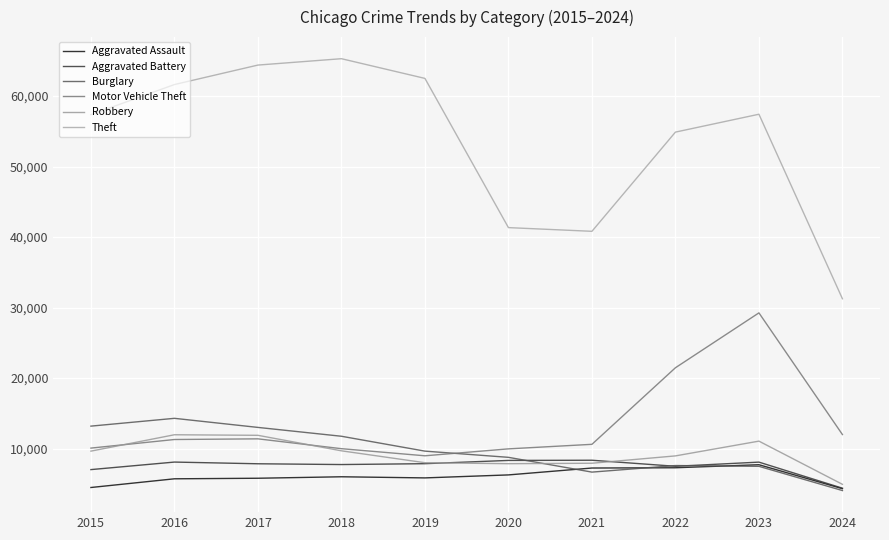

Reading left to right, what are all the values shown in this chart?

Aggravated Assault: 4480	5713	5793	6001	5841	6265	7242	7280	7710	4315
Aggravated Battery: 7019	8086	7845	7735	7858	8320	8347	7489	8079	4381
Burglary: 13184	14289	13001	11747	9638	8758	6662	7593	7482	4048
Motor Vehicle Theft: 10068	11285	11380	9985	8977	9959	10603	21461	29245	11989
Robbery: 9638	11960	11880	9681	7995	7855	7920	8962	11056	4930
Theft: 57351	61623	64386	65289	62495	41335	40811	54879	57413	31246